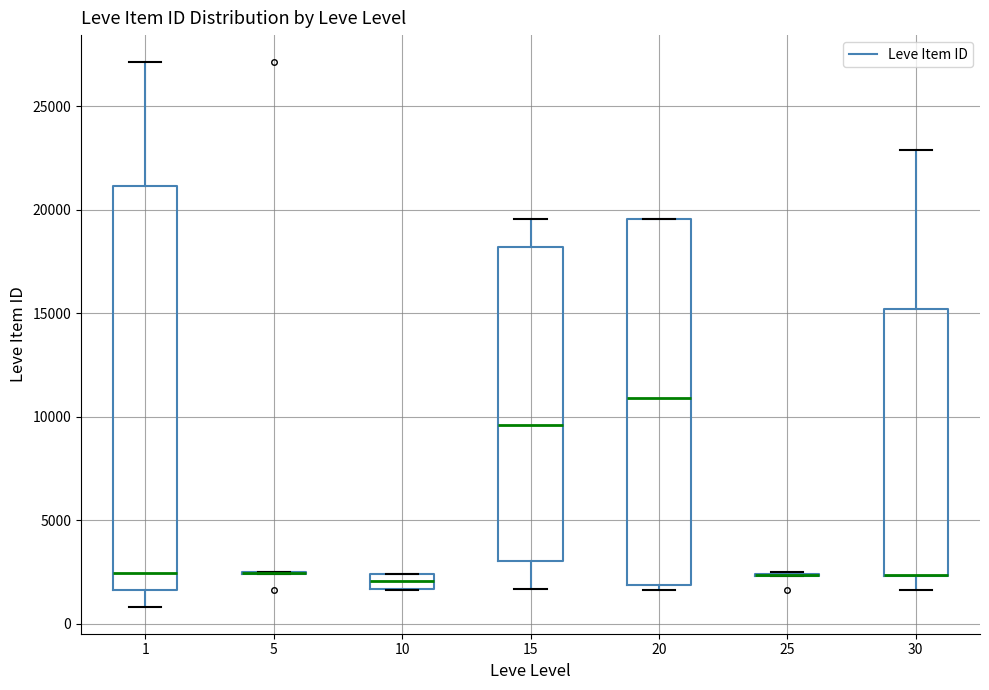

Which box is the tallest, from its lower edge to its upper edge?

1